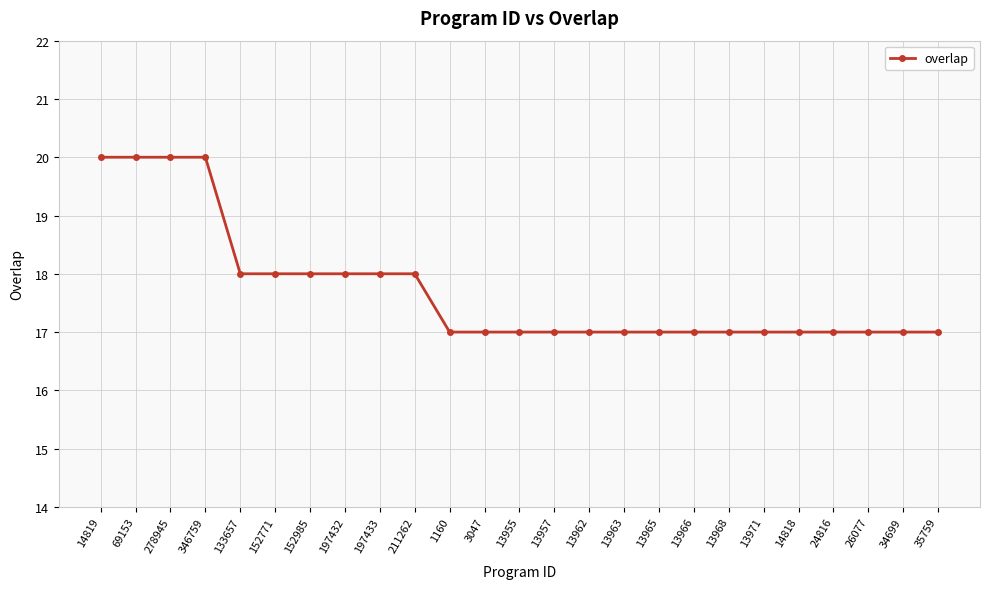

Is this an area chart (filled region under the line)?

No